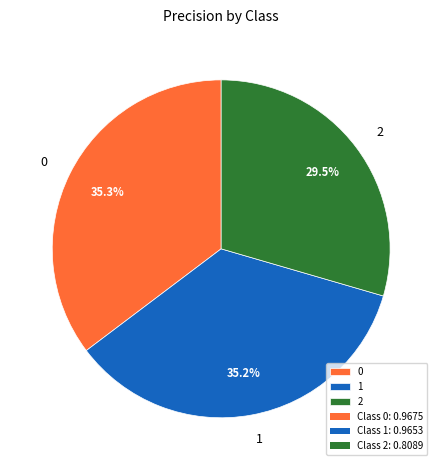

To the nearest percent, what percentage of the pie is 1?

35%